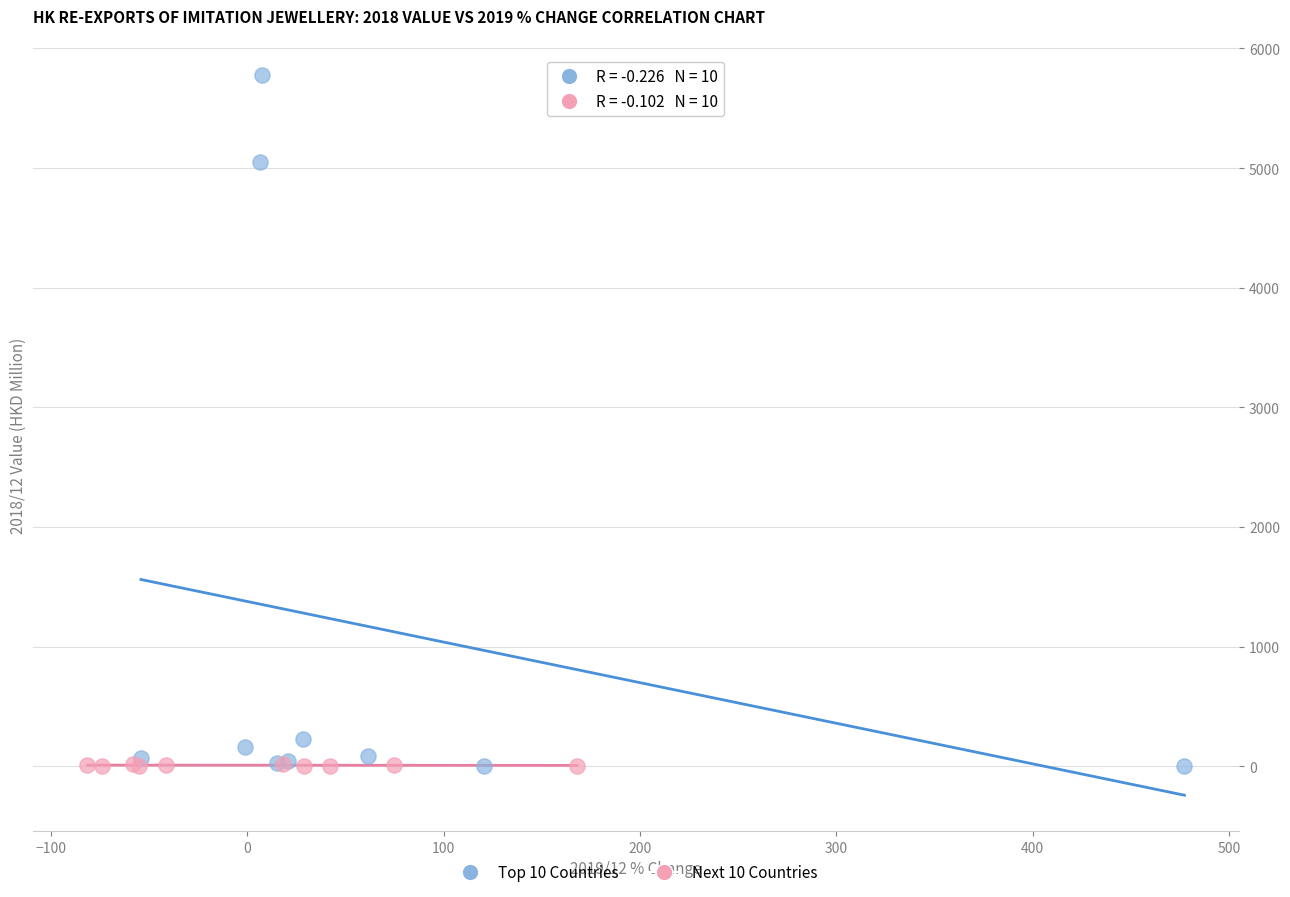

Which series has the largest Y range (max minus min)?

Top 10 Countries